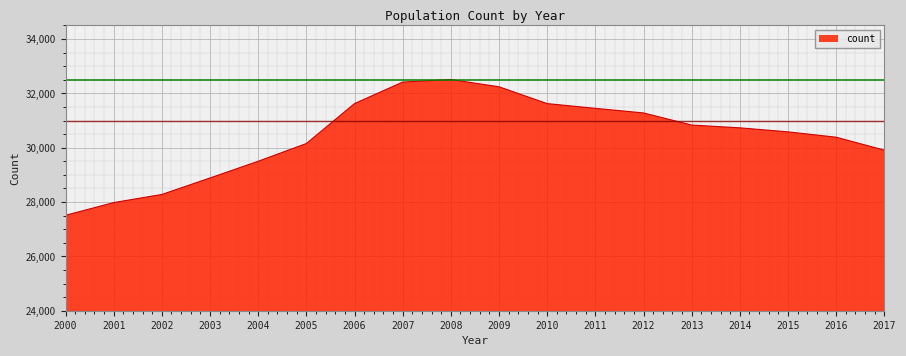

How many interior local peaks (higher than both neighbors) does the data have?

1